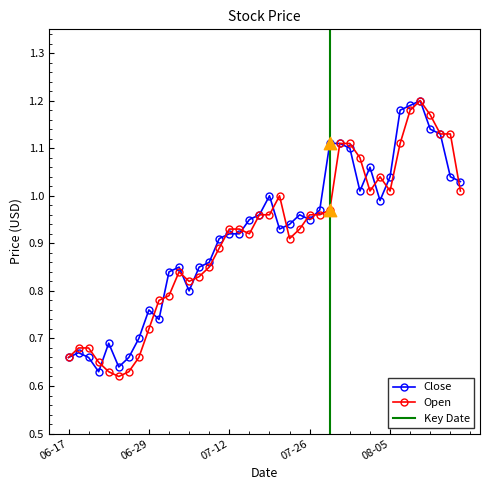

Which series has the widest spread of Y values?

Open